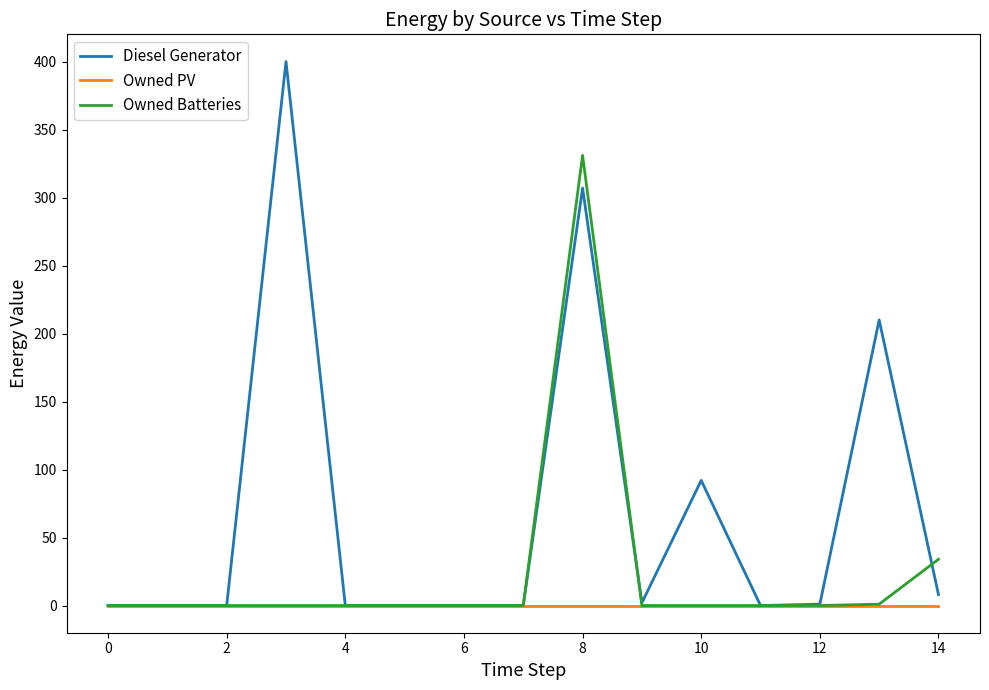

Which series has the widest spread of values?

Diesel Generator